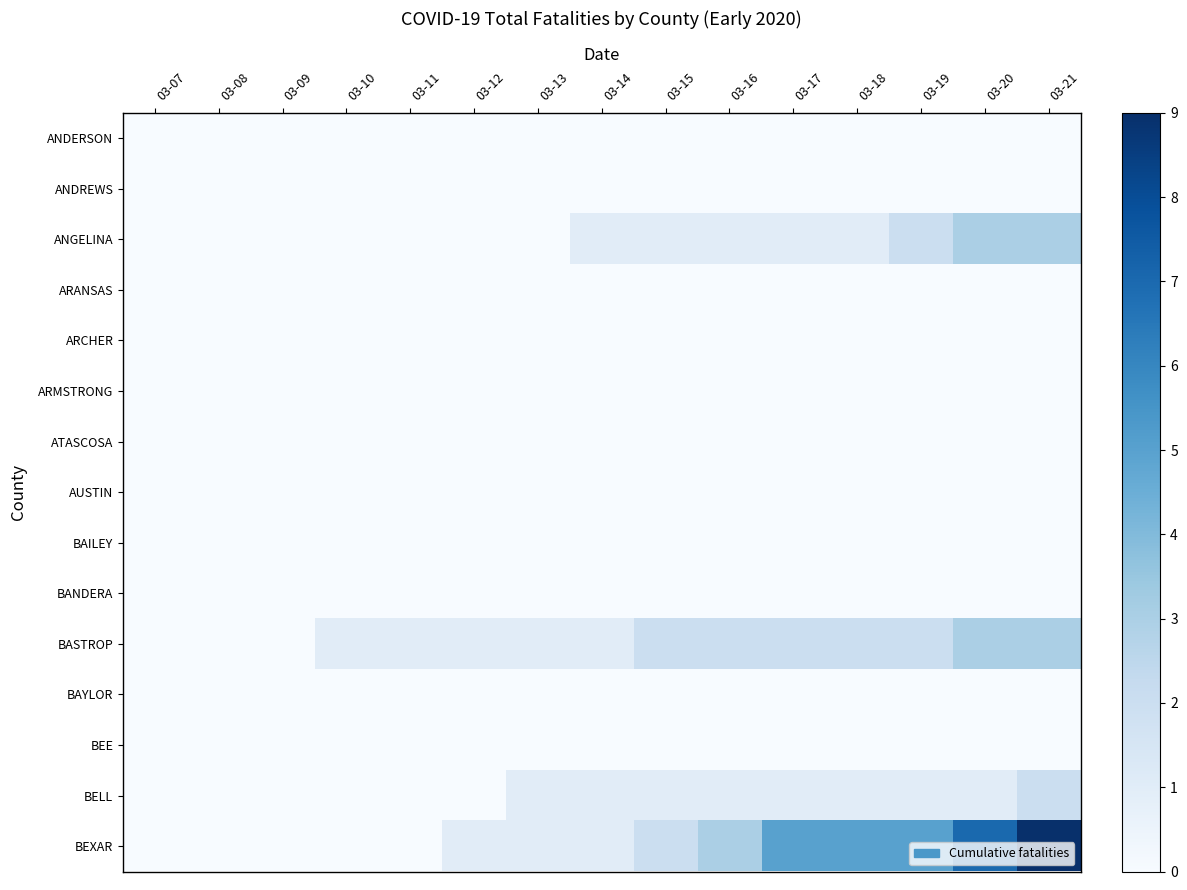

Which series has the largest total across all categories?

BEXAR